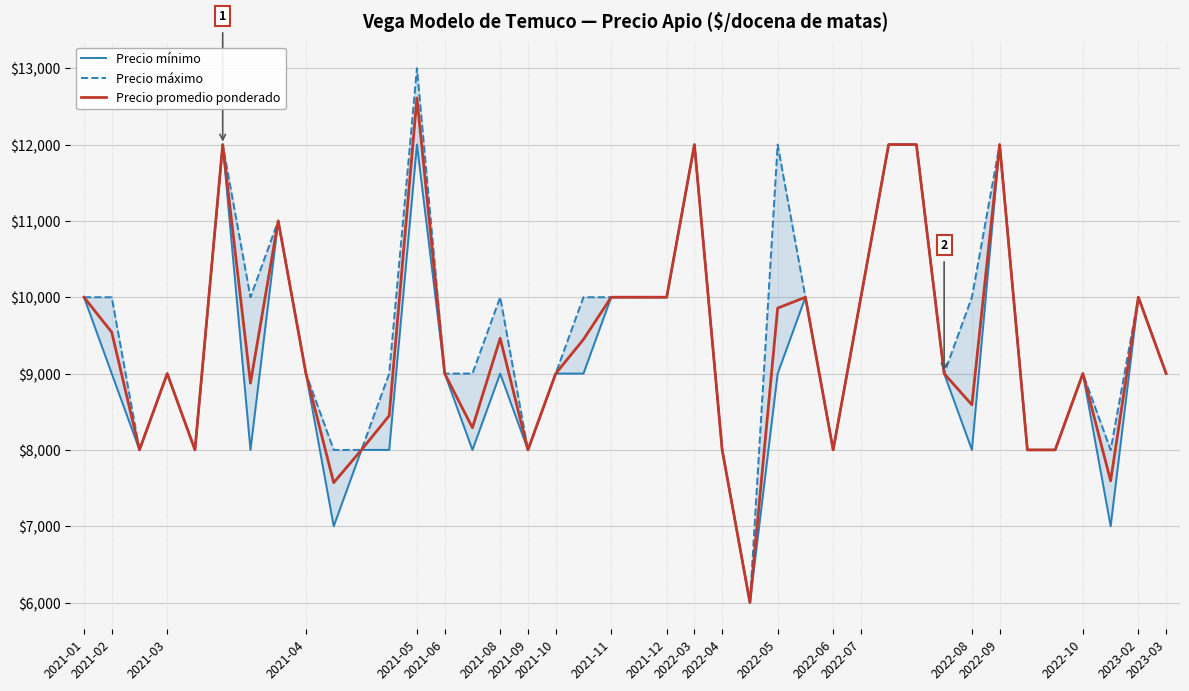

How many series are shown in this chart?

3